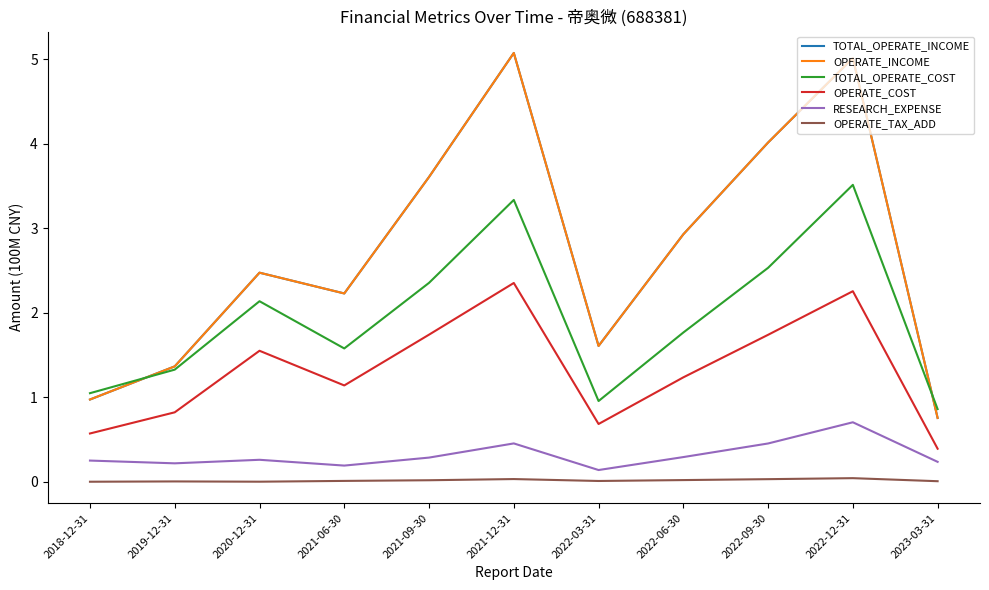

True or false: OPERATE_INCOME and OPERATE_TAX_ADD intersect in this chart.

False